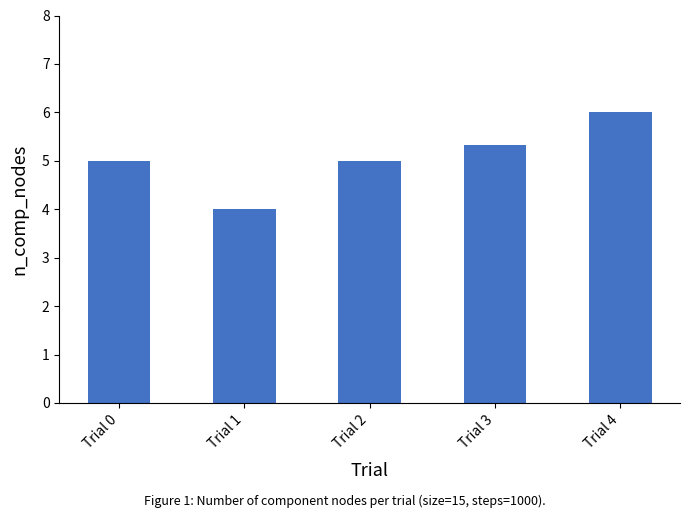

Count the number of data series in this chart.

1